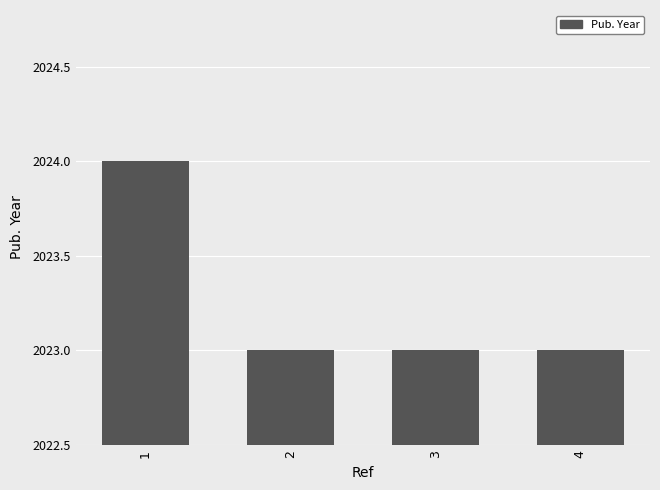

What is the minimum value shown in the chart?

2023